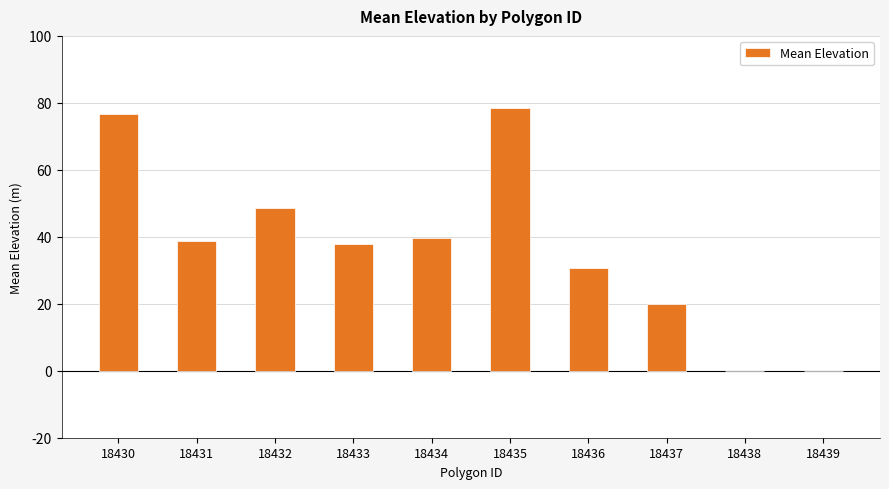

What is the sum of the values at 18437 and 18432?

68.6